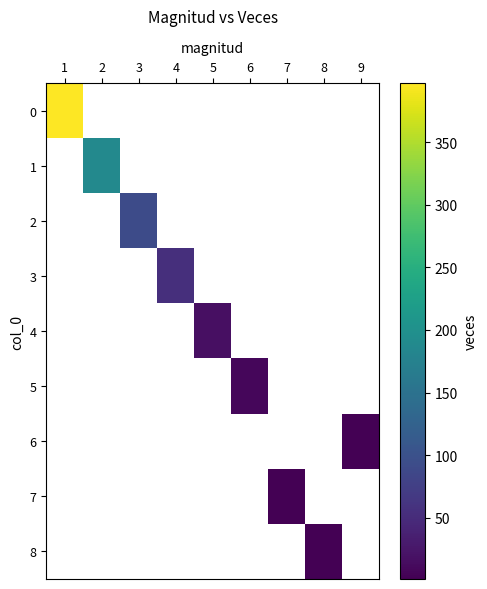

How many data points does each series have?

9